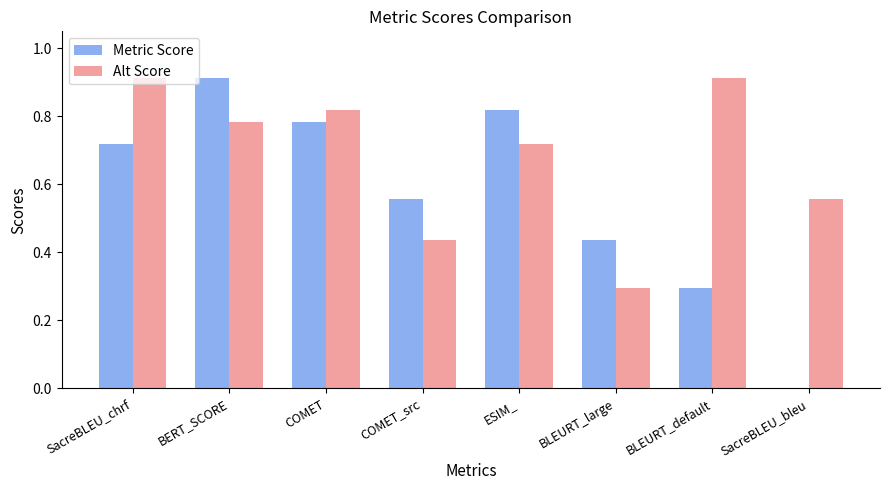

Count the number of categories in the chart.

8